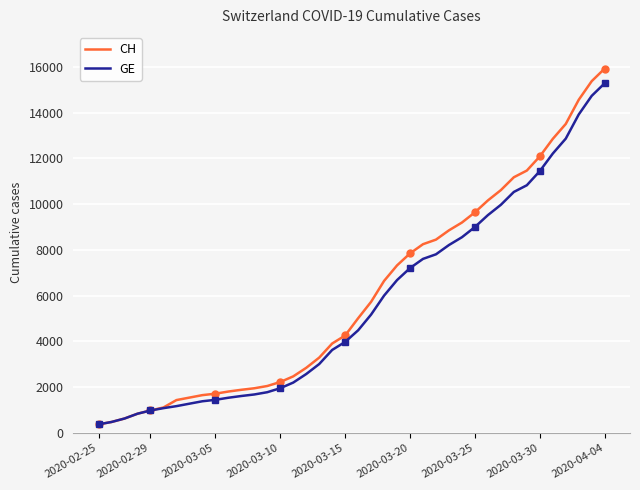

What is the lowest value of the CH series?

375